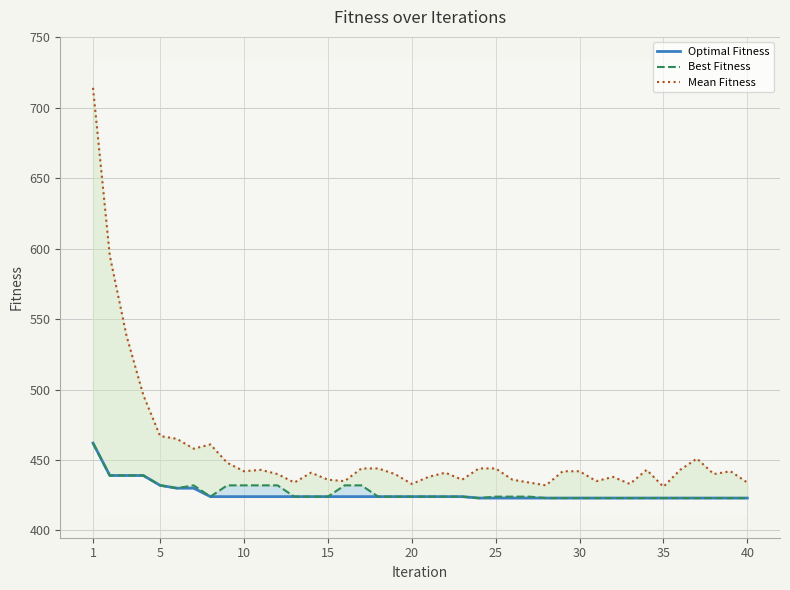

Does the chart display data point markers on the line(s)?

No